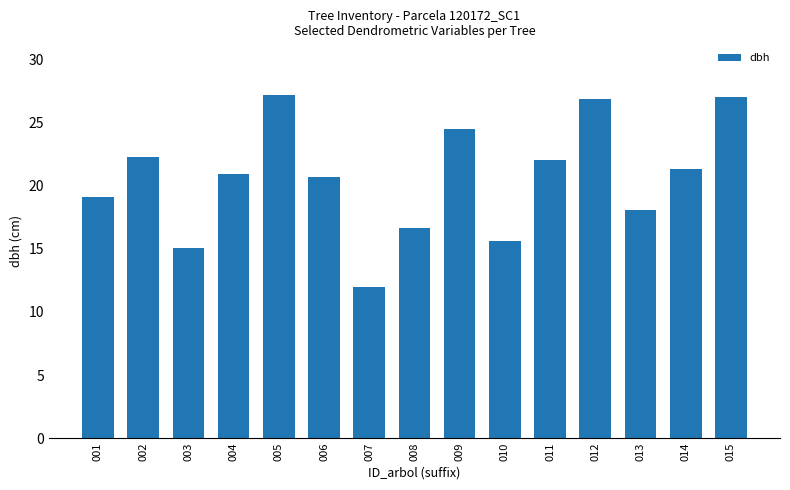

Which label corresponds to the smallest value in the chart?

007